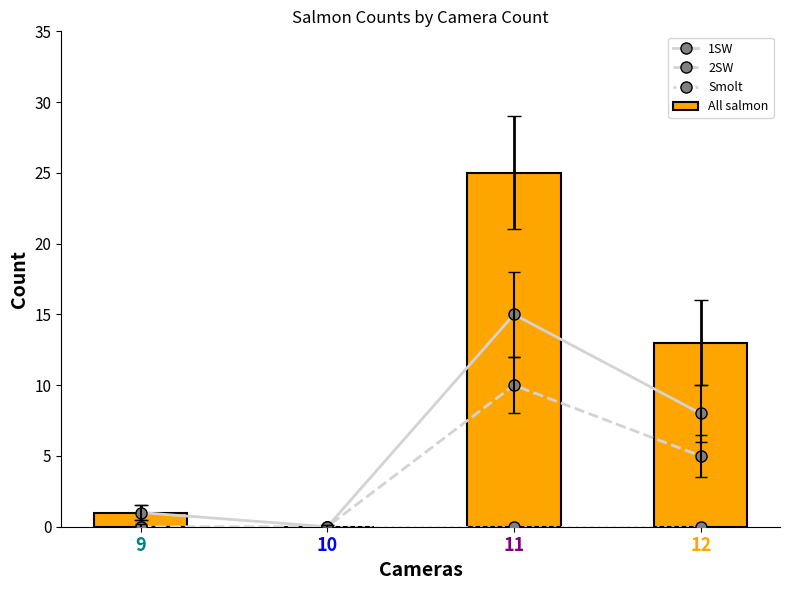

Which series has the largest total across all categories?

All salmon